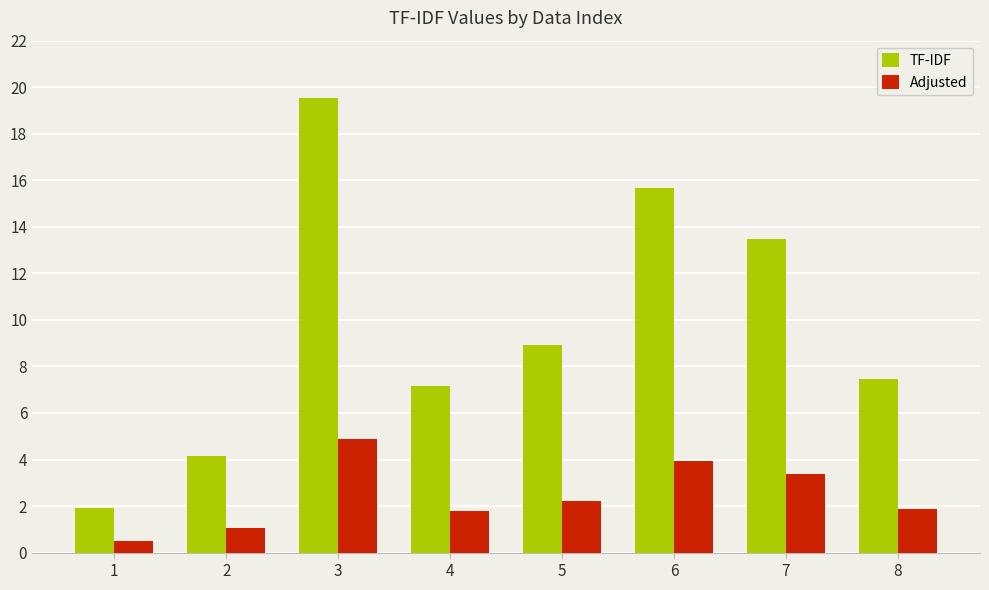

What value does the TF-IDF series have at 8?

7.4